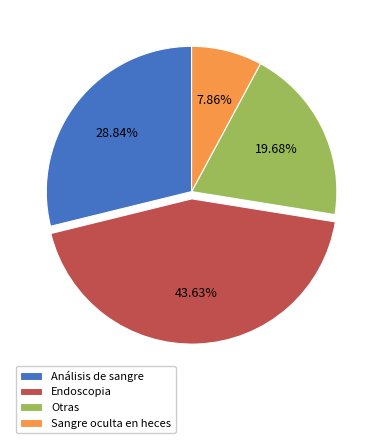

Which slice is the largest?

Endoscopia